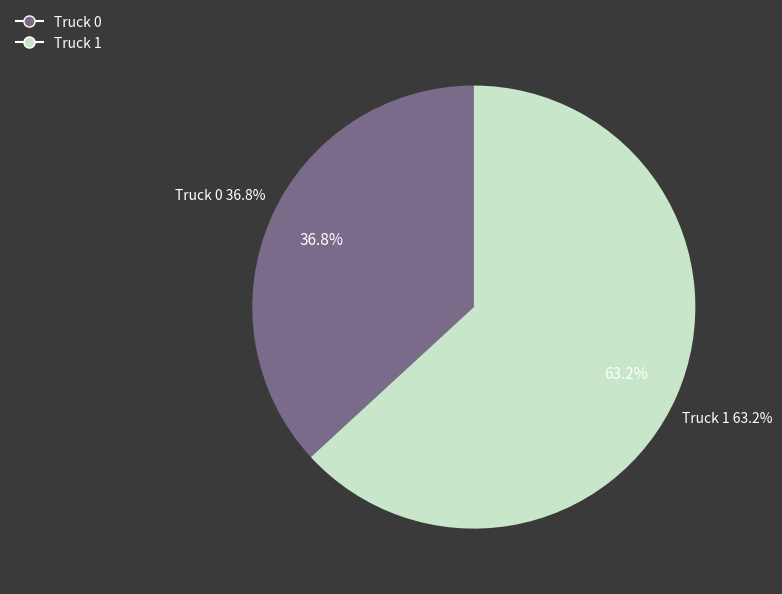

To the nearest percent, what portion does Truck 0 represent?

37%